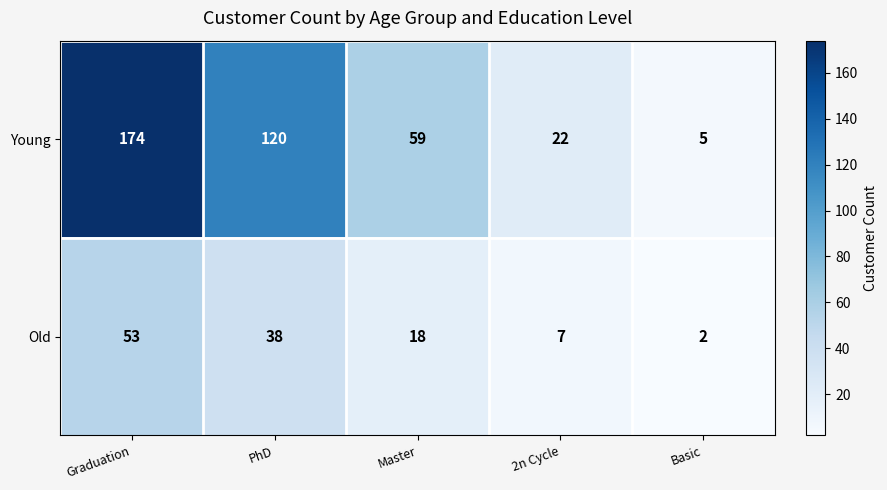

At which label does Old first exceed 18?

Graduation